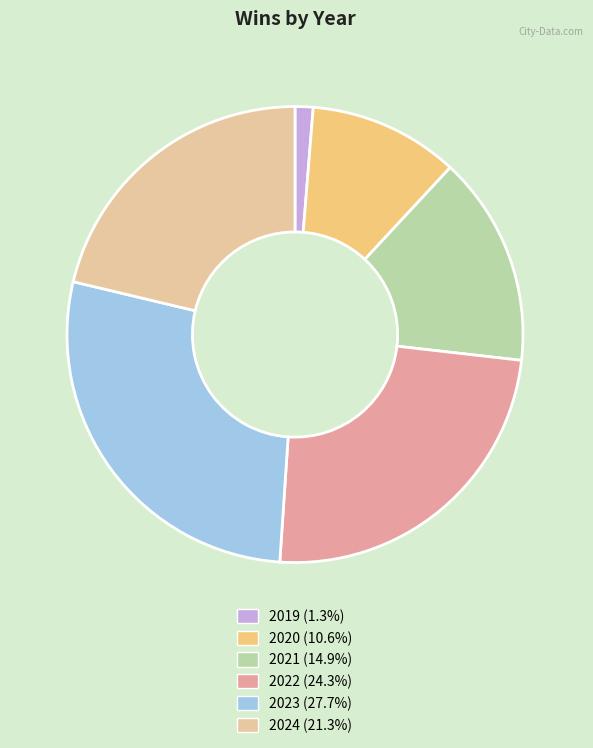

Does 2020 represent more than half of the total?

No